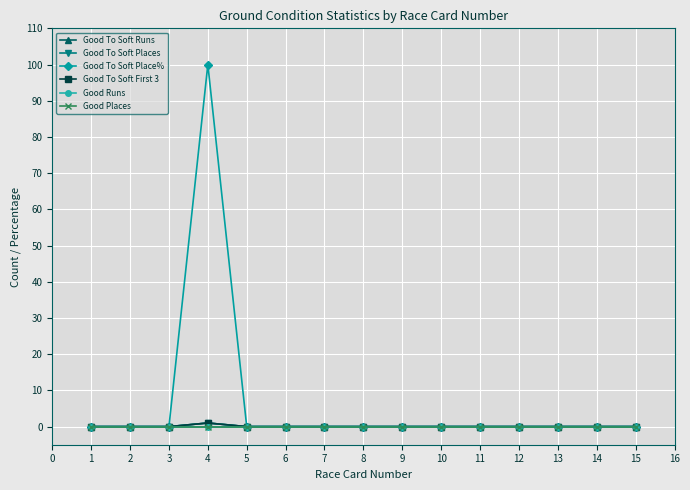

Between 1 and 7, which is larger?

1